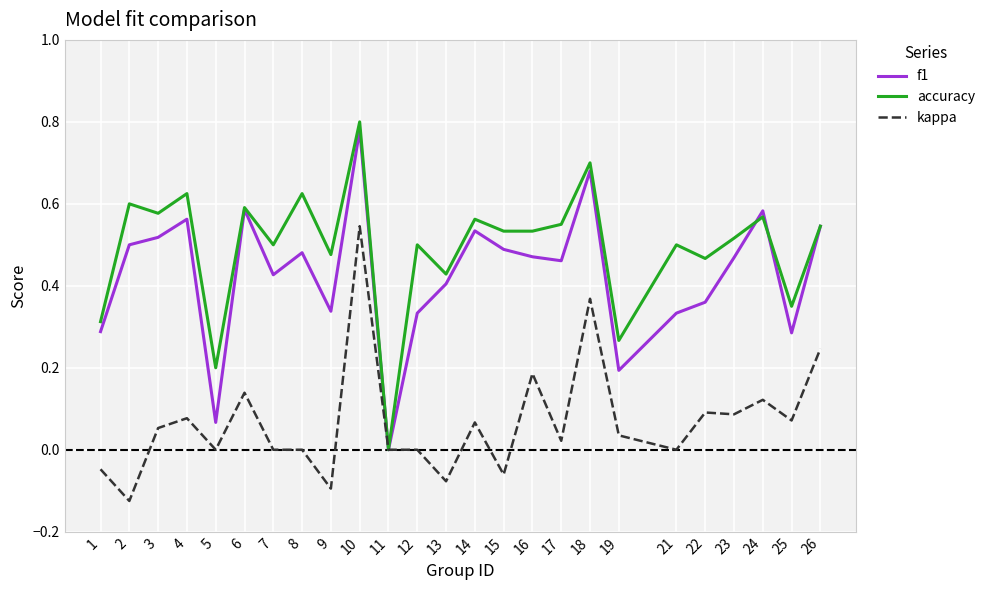

Between 12 and 18, which series saw the biggest shift?

kappa